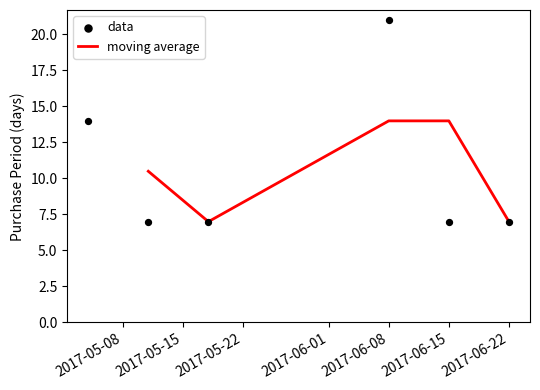

What is the change in value from 2017-05-04 to 2017-05-18?

-7